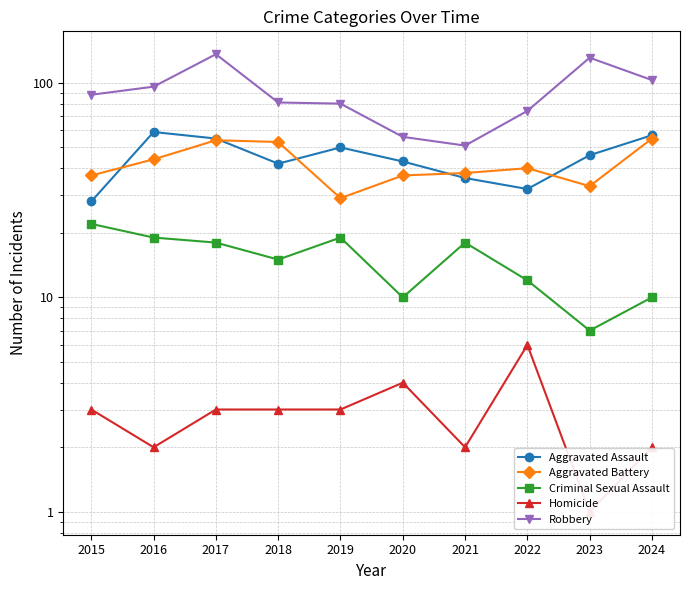

What is the total value across all series at 2020?

150